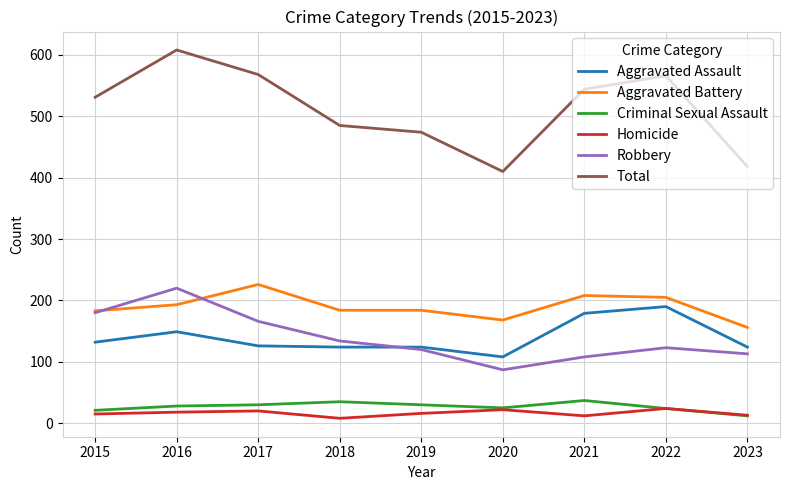

At which category is the sum across all series the highest?

2016